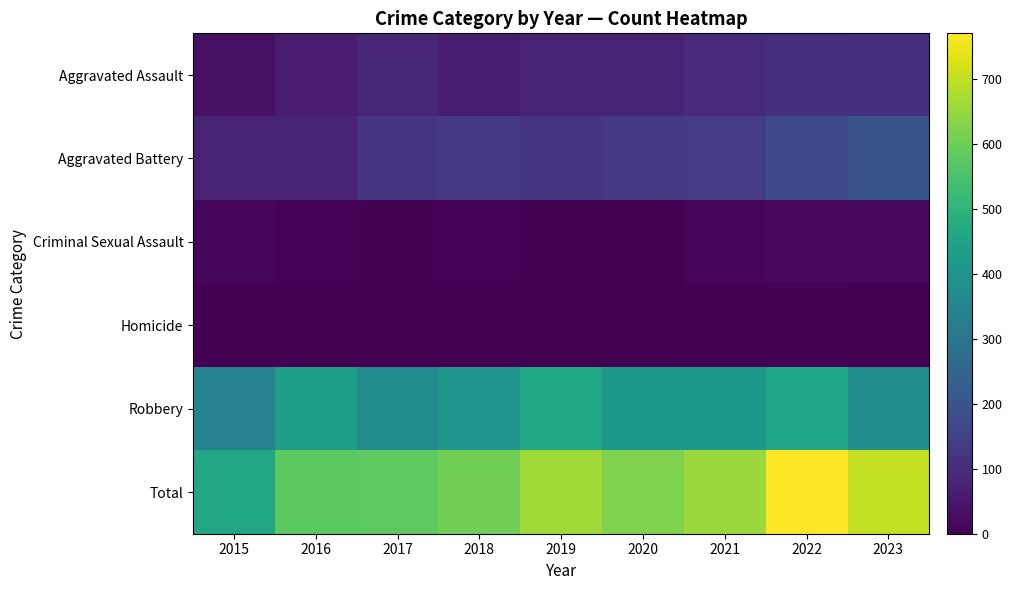

Reading left to right, what are all the values shown in this chart?

Aggravated Assault: 2015=36	2016=62	2017=84	2018=65	2019=76	2020=78	2021=96	2022=107	2023=104
Aggravated Battery: 2015=73	2016=73	2017=119	2018=127	2019=119	2020=127	2021=133	2022=180	2023=201
Criminal Sexual Assault: 2015=11	2016=8	2017=5	2018=9	2019=6	2020=2	2021=10	2022=21	2023=17
Homicide: 2015=0	2016=1	2017=1	2018=1	2019=1	2020=2	2021=4	2022=5	2023=2
Robbery: 2015=342	2016=433	2017=370	2018=403	2019=459	2020=411	2021=410	2022=457	2023=376
Total: 2015=462	2016=577	2017=579	2018=605	2019=661	2020=620	2021=653	2022=770	2023=700